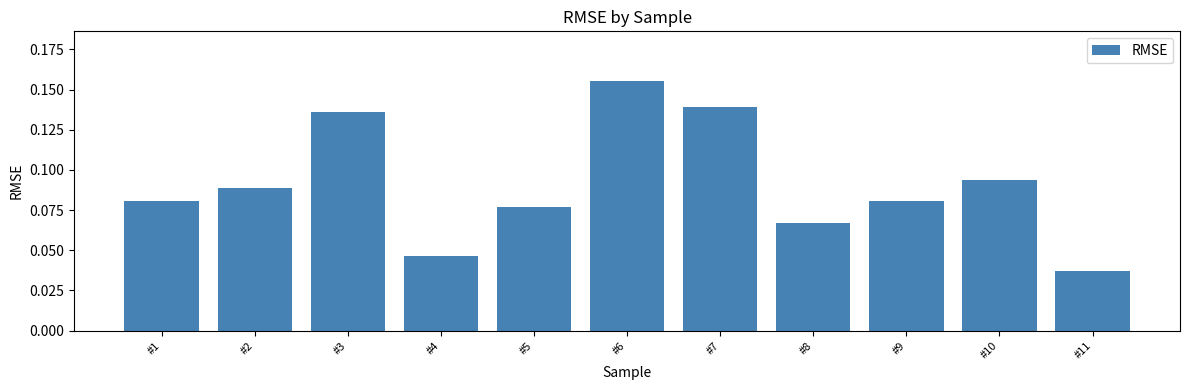

How many bars are there in total?

11